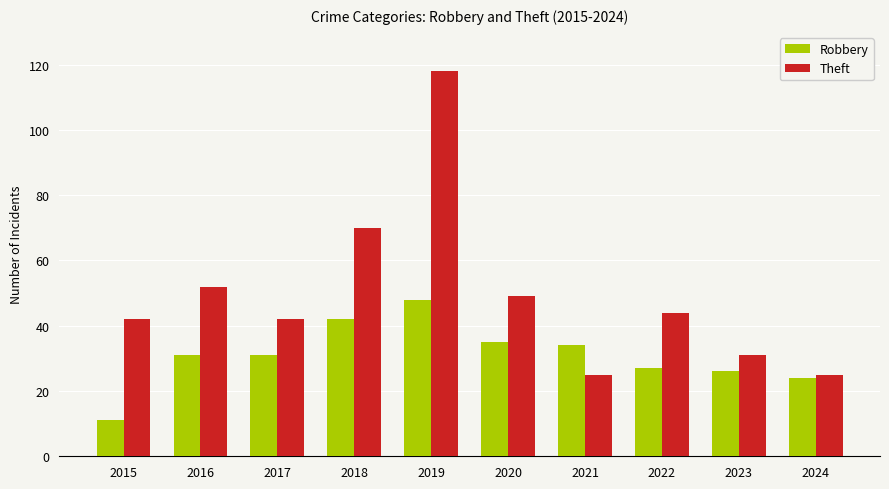

Is the value of Robbery at 2018 greater than the value of Theft at 2020?

No